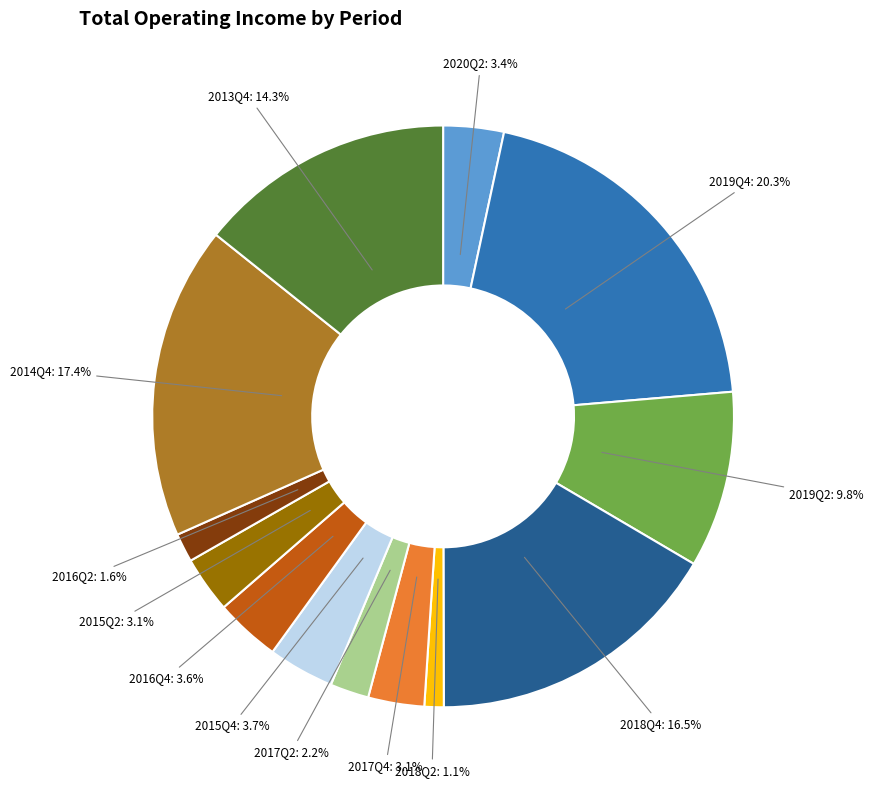

Which has a higher value, 2016Q2 or 2018Q2?

2016Q2